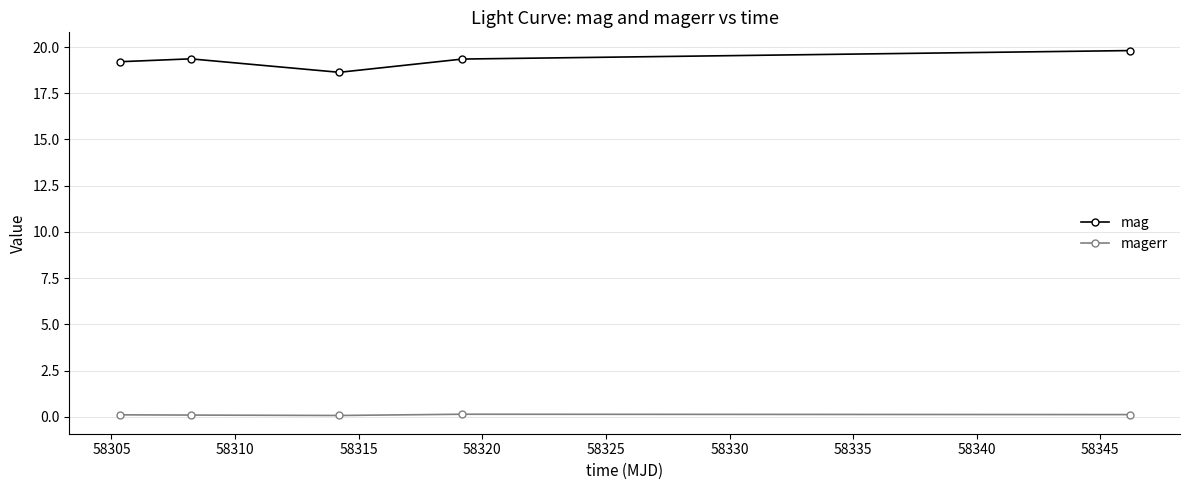

True or false: mag has more than 1 interior local peaks.

False